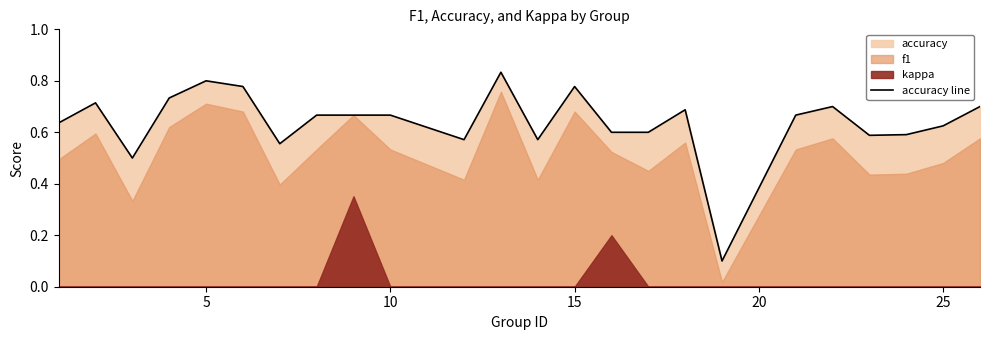

What is the maximum value shown in the chart?

0.8